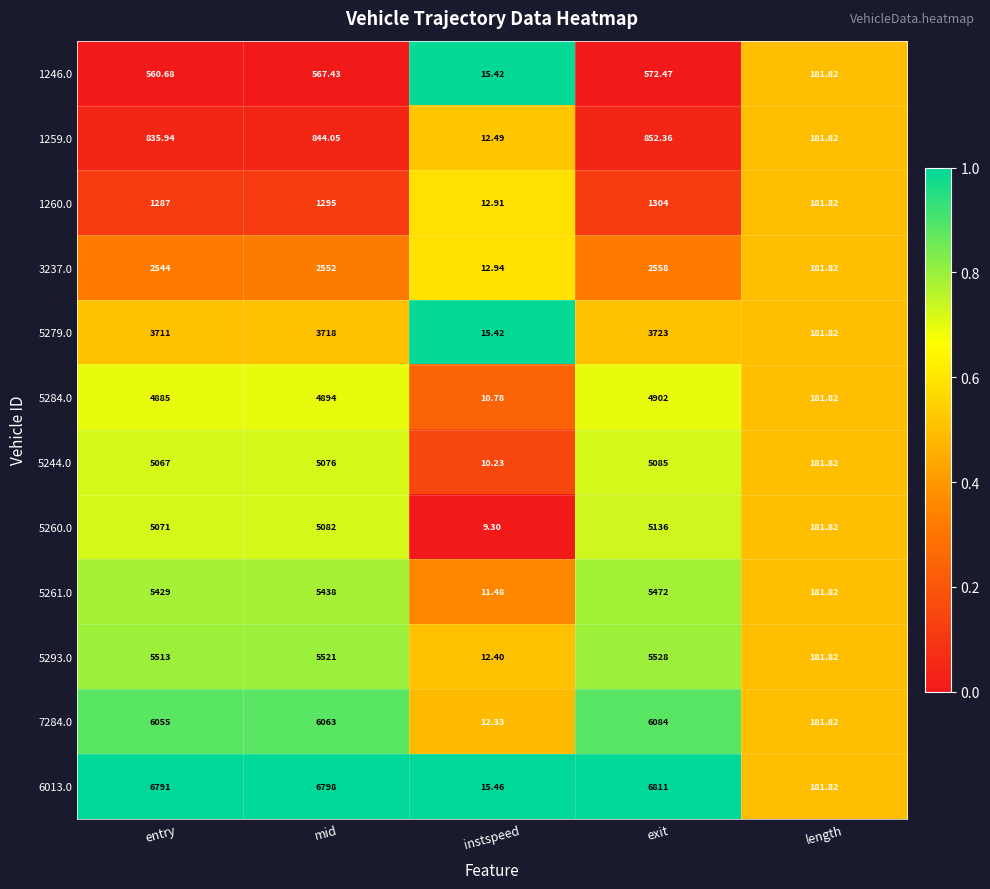

Which label corresponds to the smallest value in the chart?

instspeed